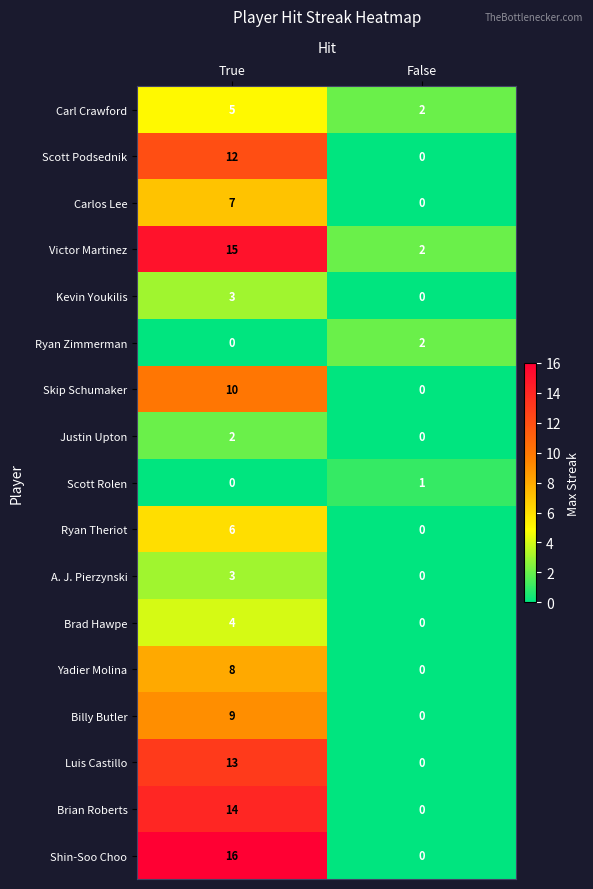

What is the difference between the maximum and minimum values in the Carl Crawford series?

3